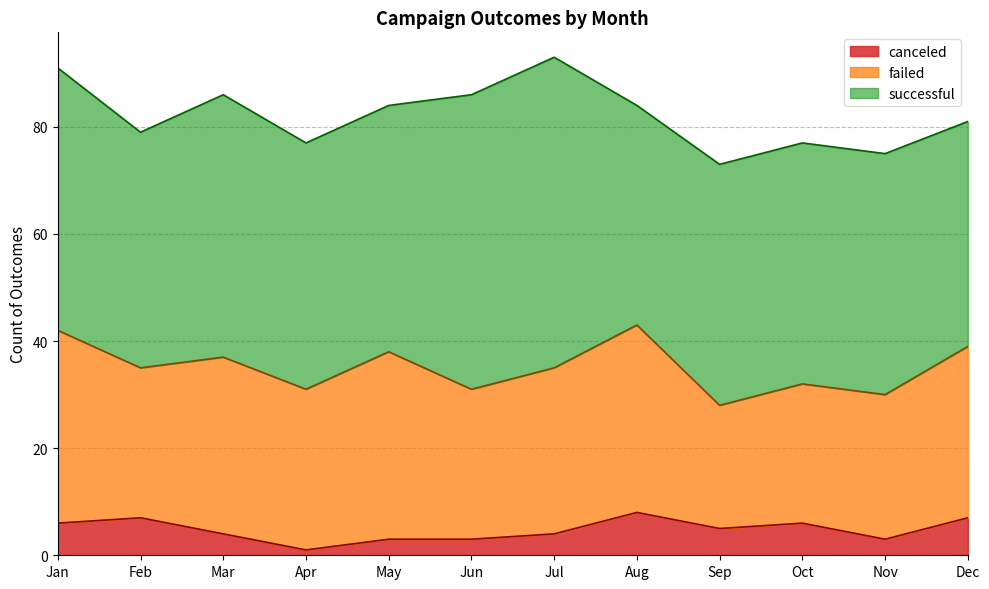

At how many categories does at least one series exceed 19?

12